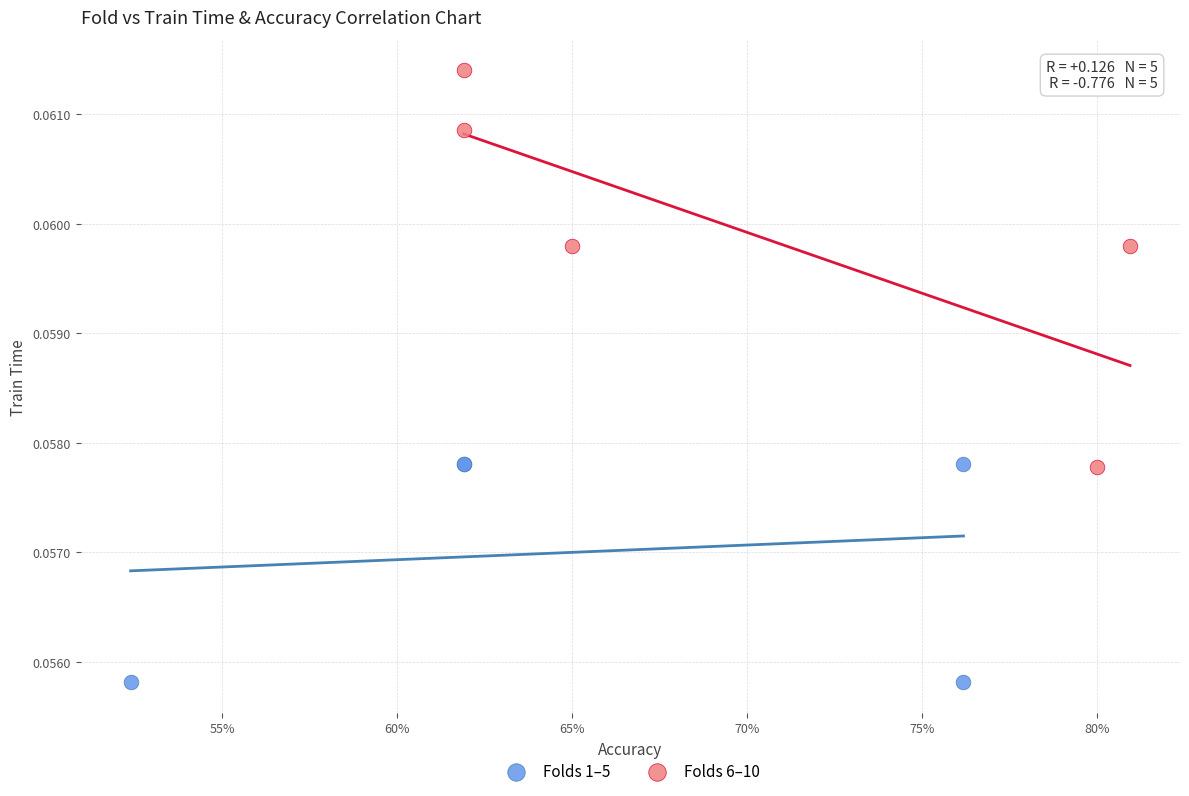

Which series has the widest spread of Y values?

Folds 6–10